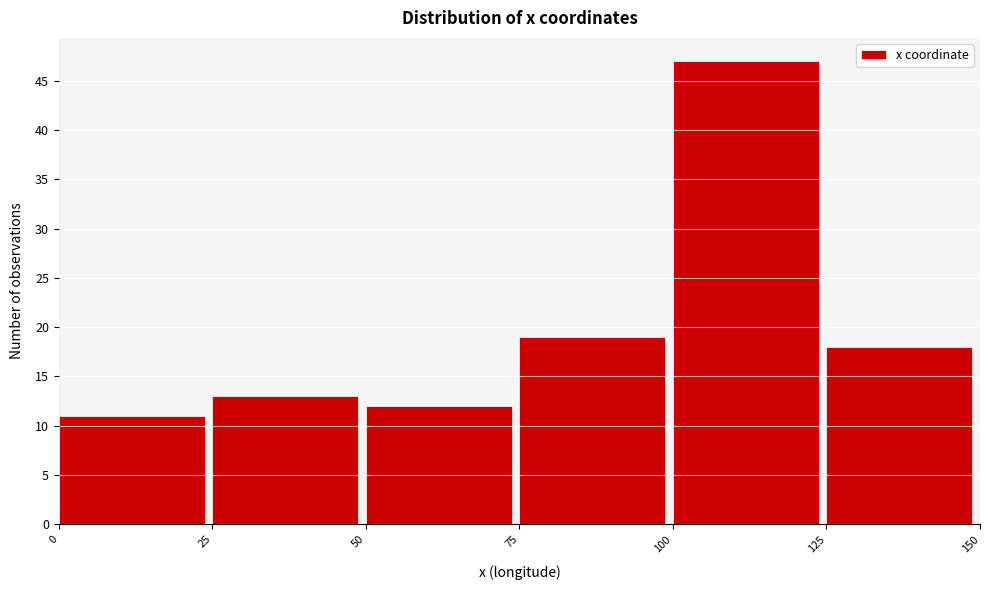

Reading left to right, transcribe this chart: for each bar, give the range it covers on the x-axis and its height. The values are not printed on the chart, so give them approximately, as read against the axis.

0 to 25: 11
25 to 50: 13
50 to 75: 12
75 to 100: 19
100 to 125: 47
125 to 150: 18